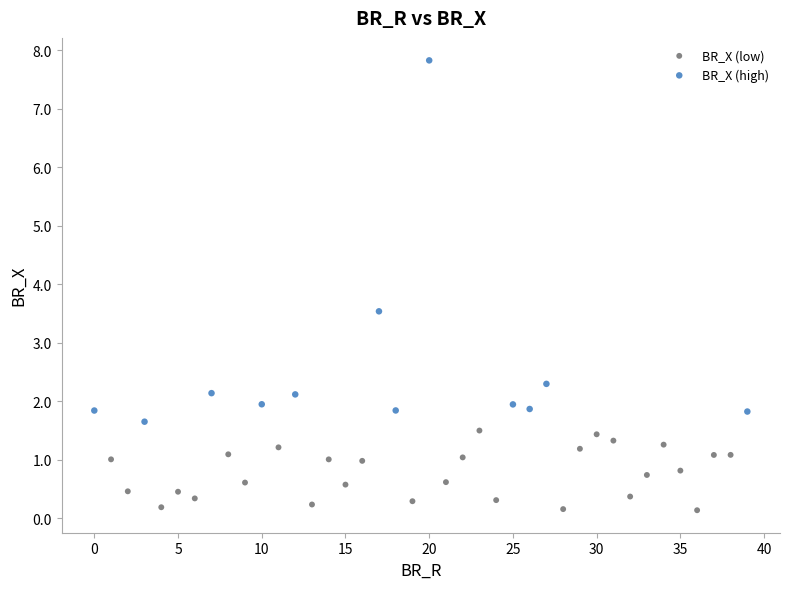

Which series has the largest Y range (max minus min)?

BR_X (high)